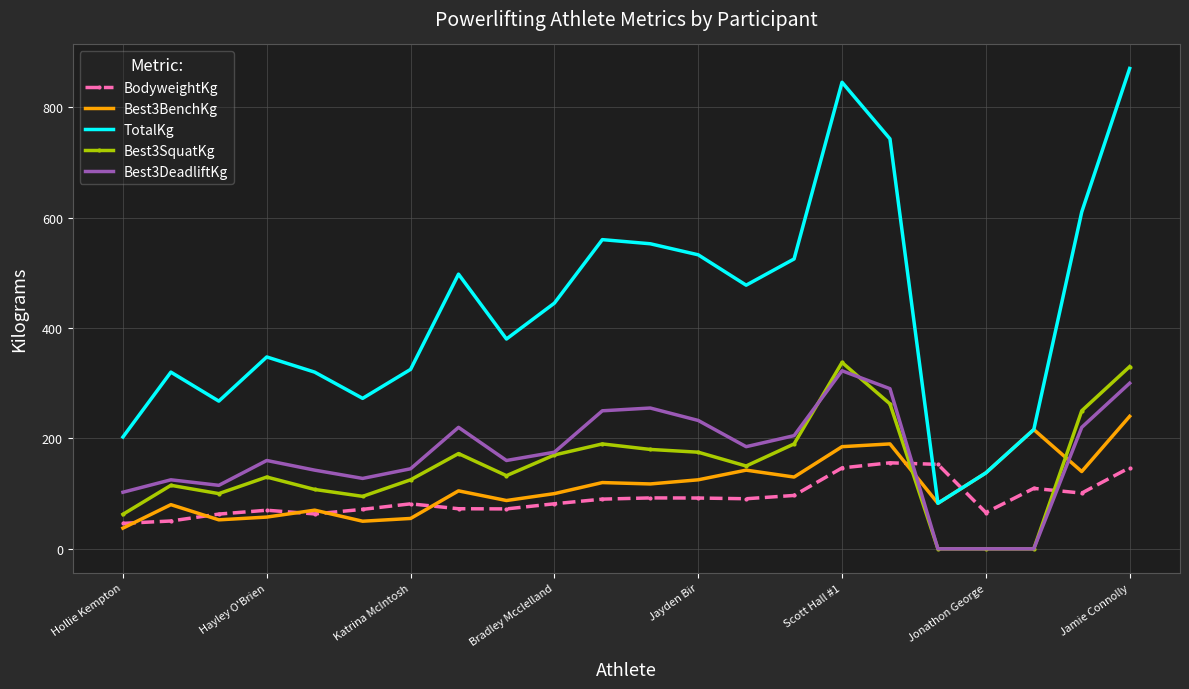

After their last crossing, which series has the higher values: Best3DeadliftKg or Best3BenchKg?

Best3DeadliftKg